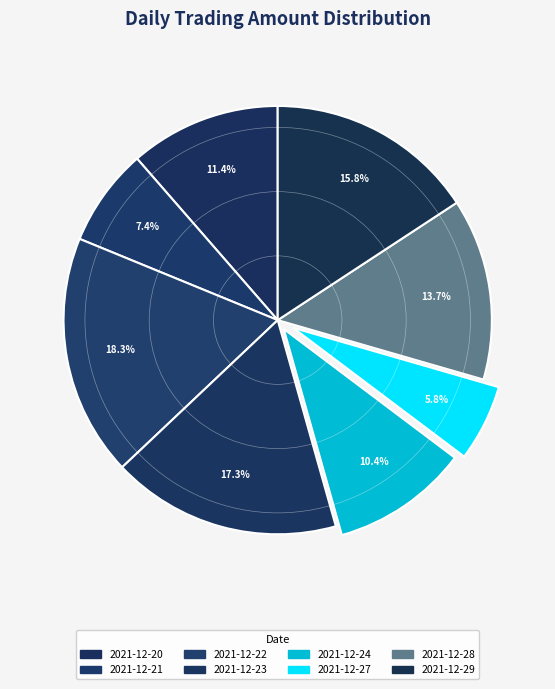

Count the number of slices in the pie.

8